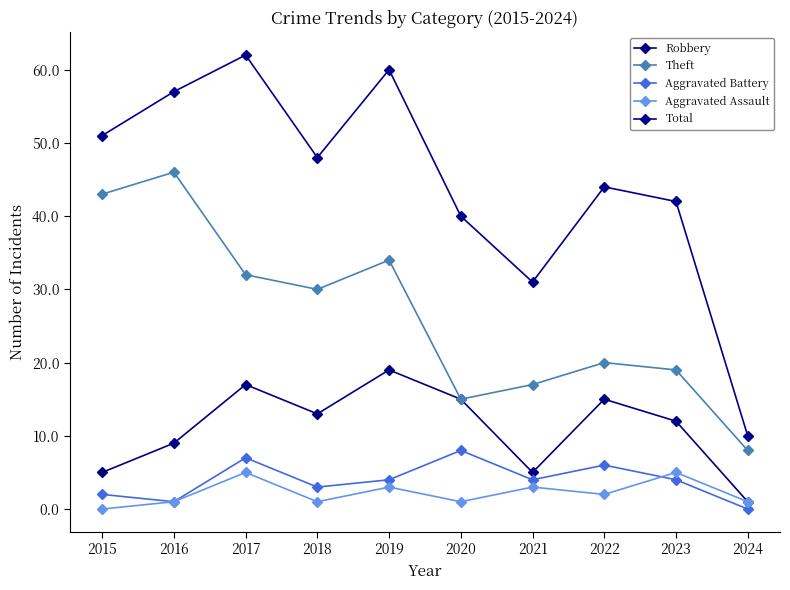

True or false: Total has a value of 83 at 2019.

False